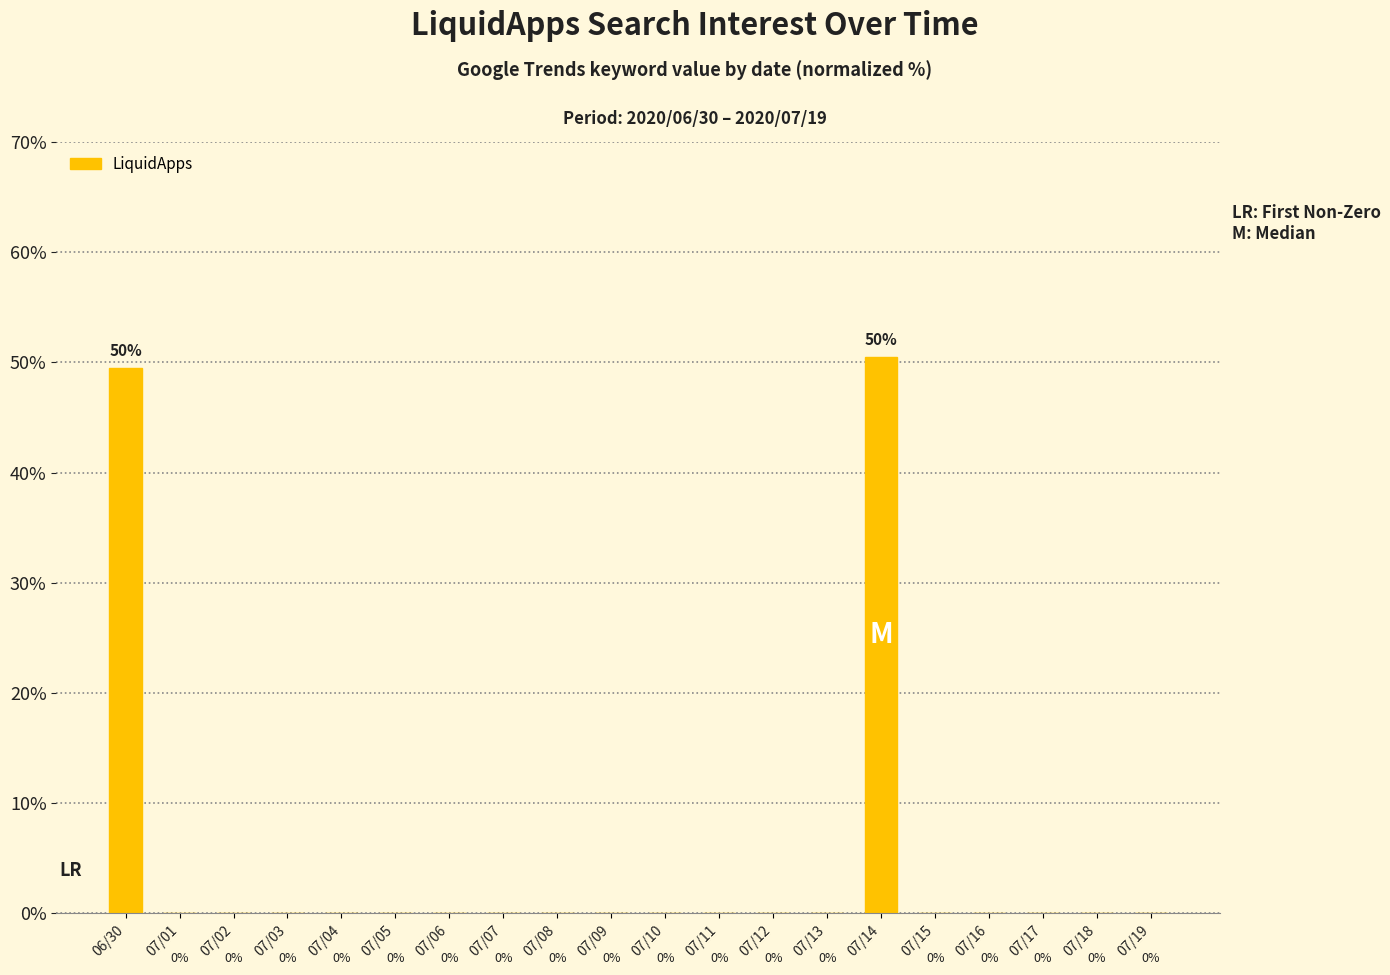

What is the sum of the values at 06/30 and 07/11?

49.5